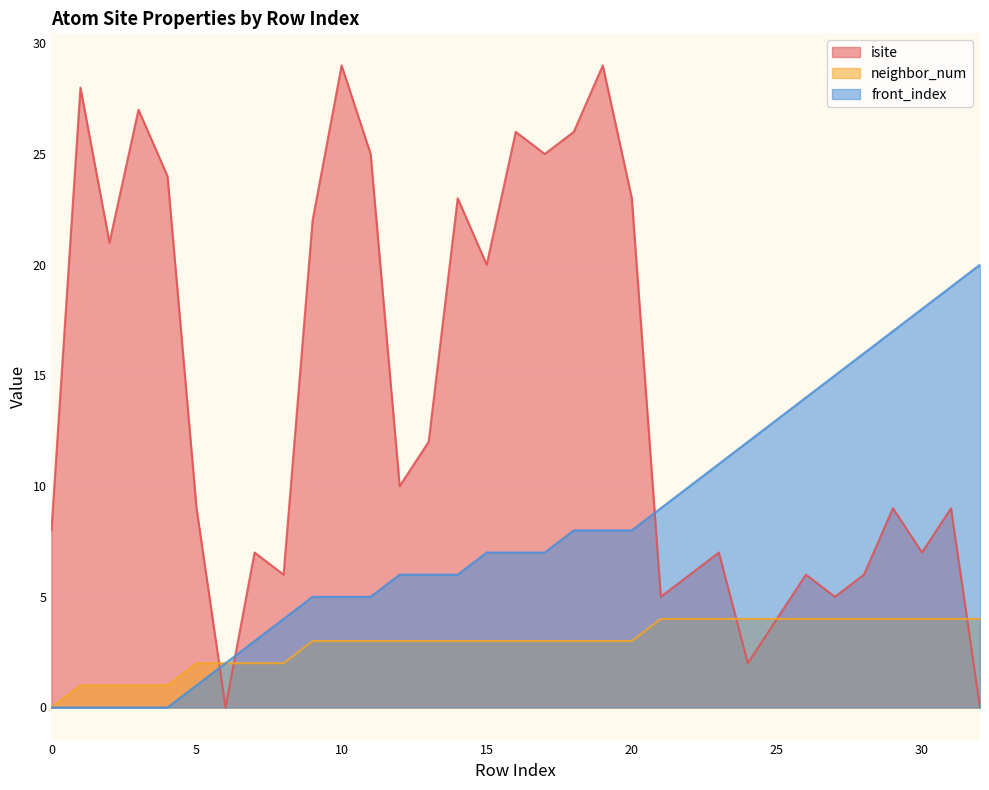

Reading right to left, extract all data points from this chart.

isite: 0	9	7	9	6	5	6	4	2	7	6	5	23	29	26	25	26	20	23	12	10	25	29	22	6	7	0	9	24	27	21	28	8
neighbor_num: 4	4	4	4	4	4	4	4	4	4	4	4	3	3	3	3	3	3	3	3	3	3	3	3	2	2	2	2	1	1	1	1	0
front_index: 20	19	18	17	16	15	14	13	12	11	10	9	8	8	8	7	7	7	6	6	6	5	5	5	4	3	2	1	0	0	0	0	0